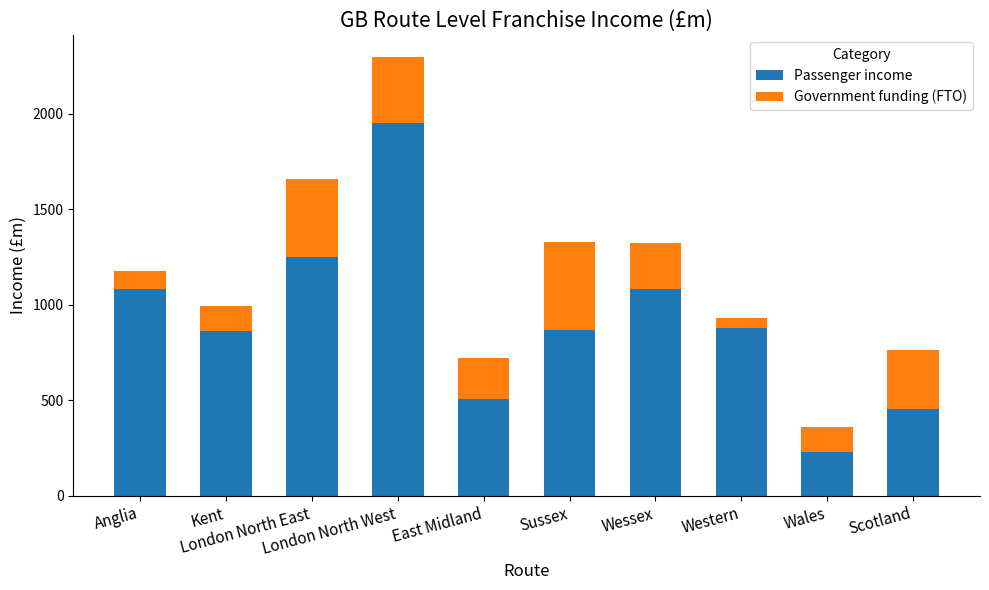

What are all the series names shown in the legend?

Passenger income, Government funding (FTO)